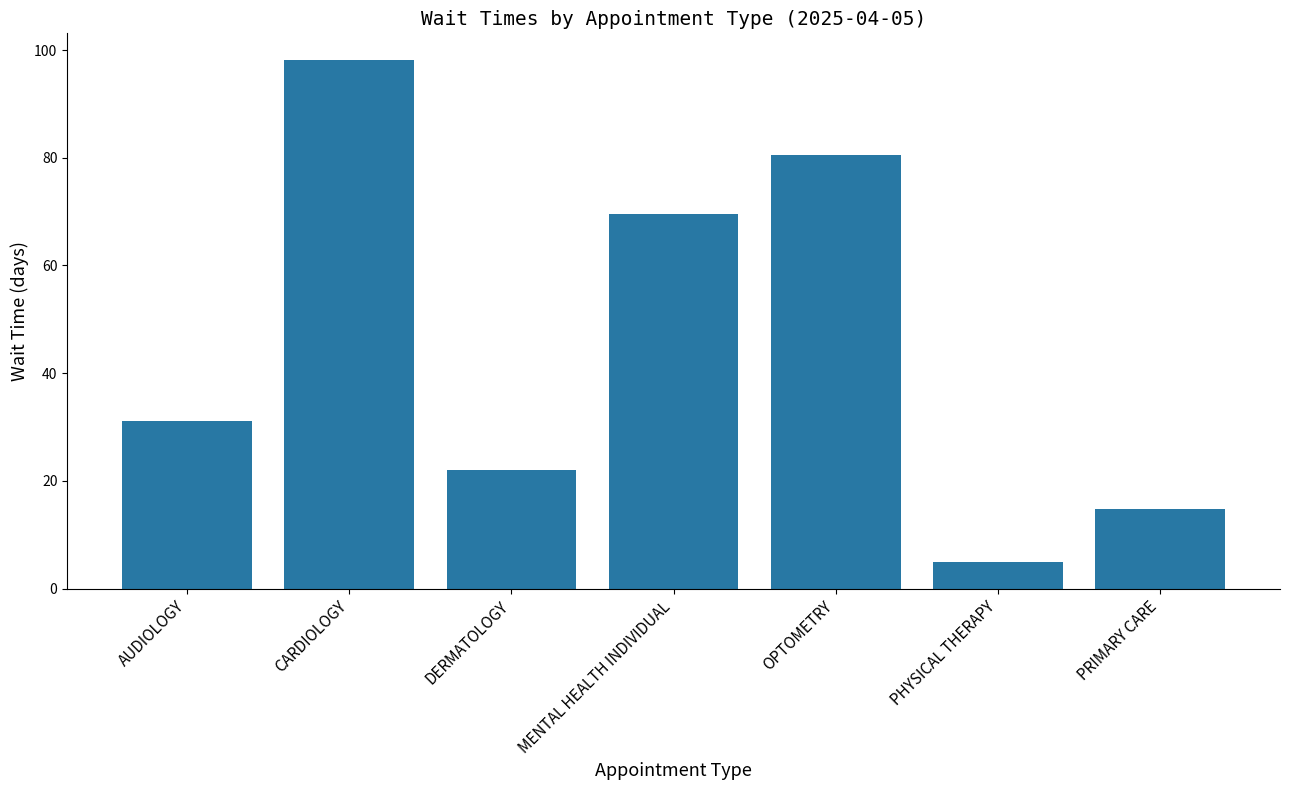

What is the minimum value shown in the chart?

5.0